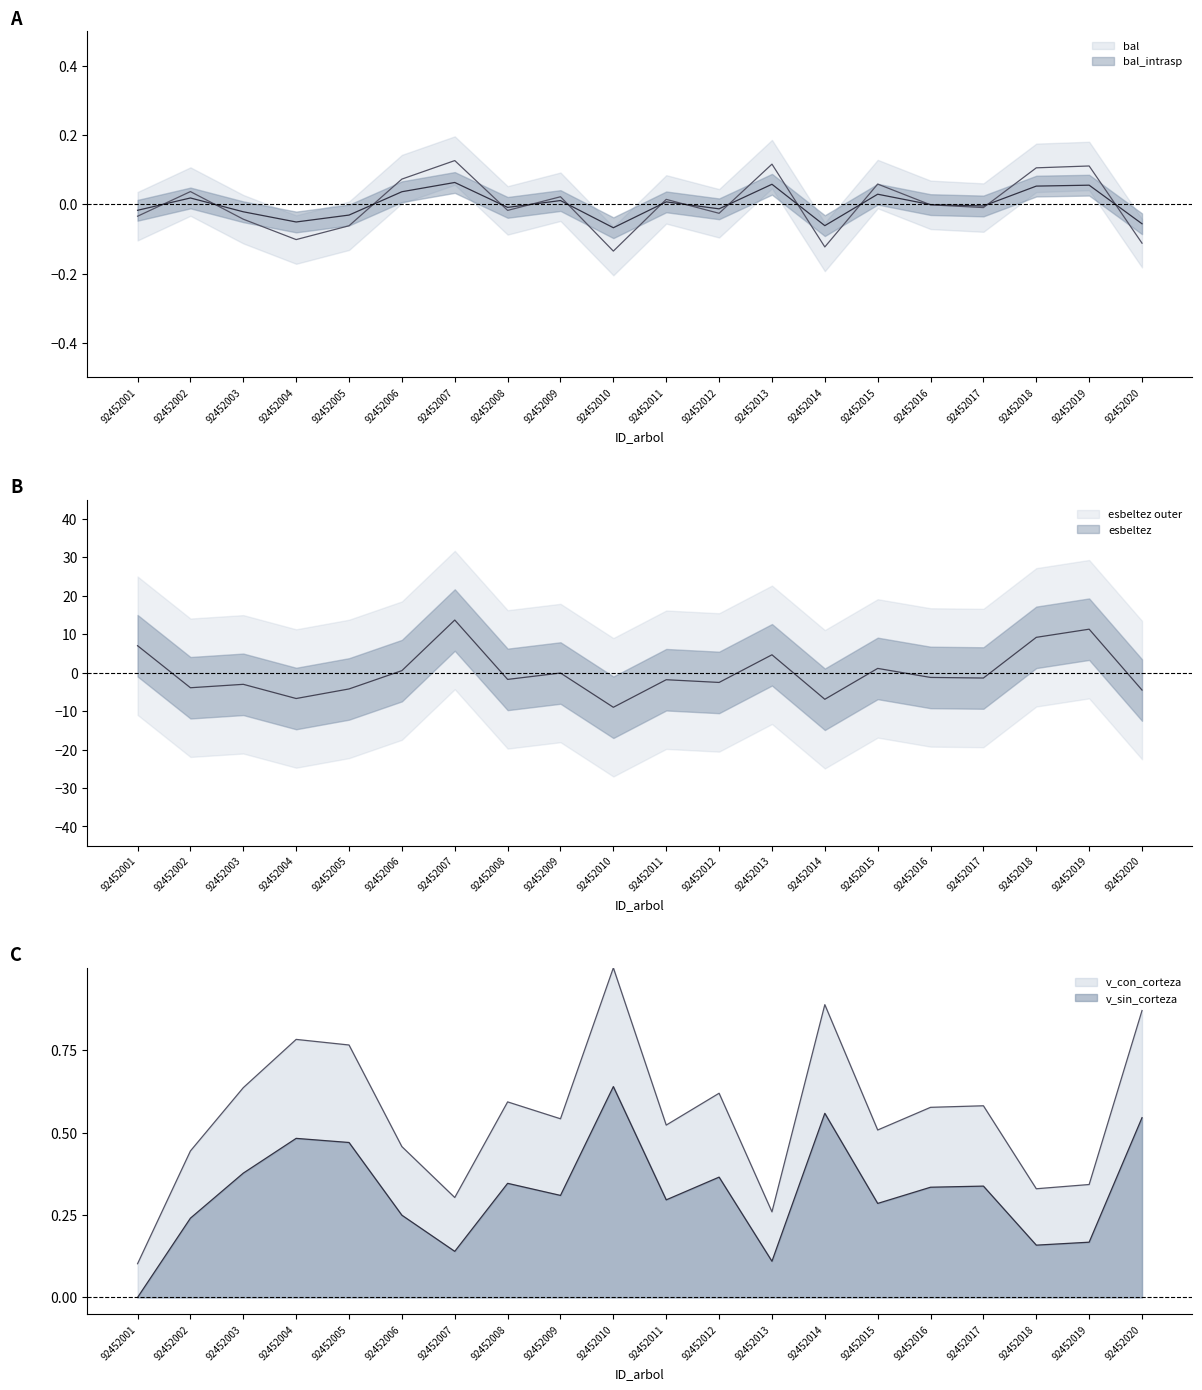

How many lines are shown in the chart?

5